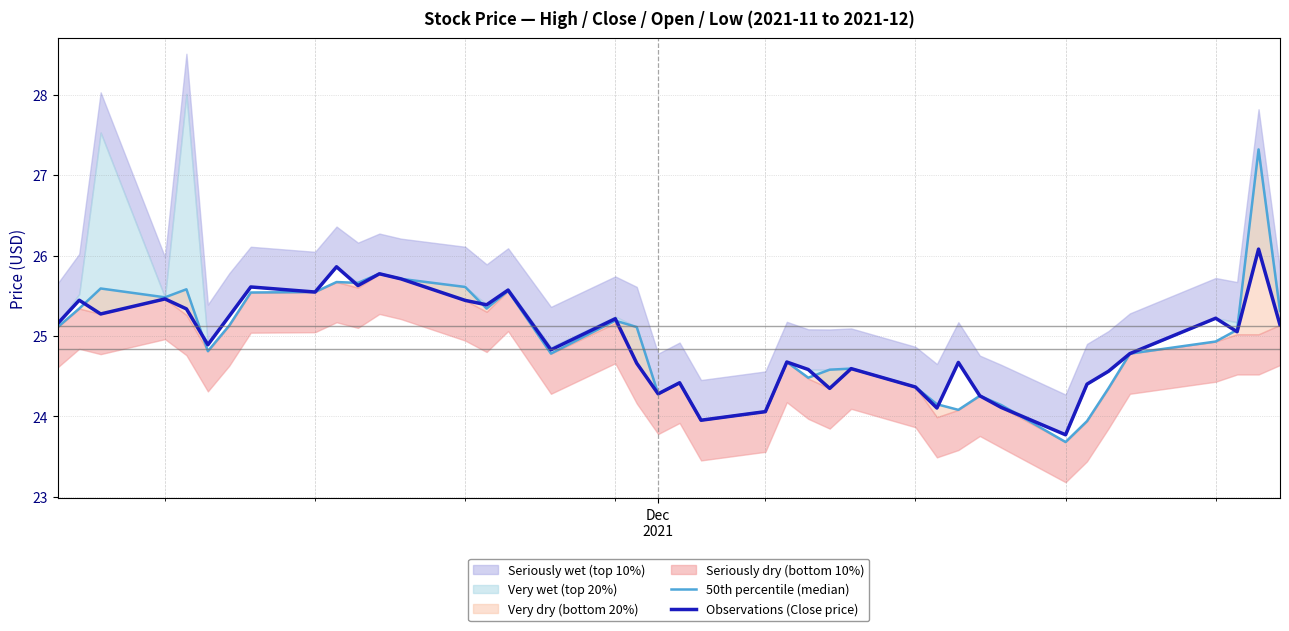

What is the difference between the second highest and second lowest values in the 50th percentile (median) series?

1.8